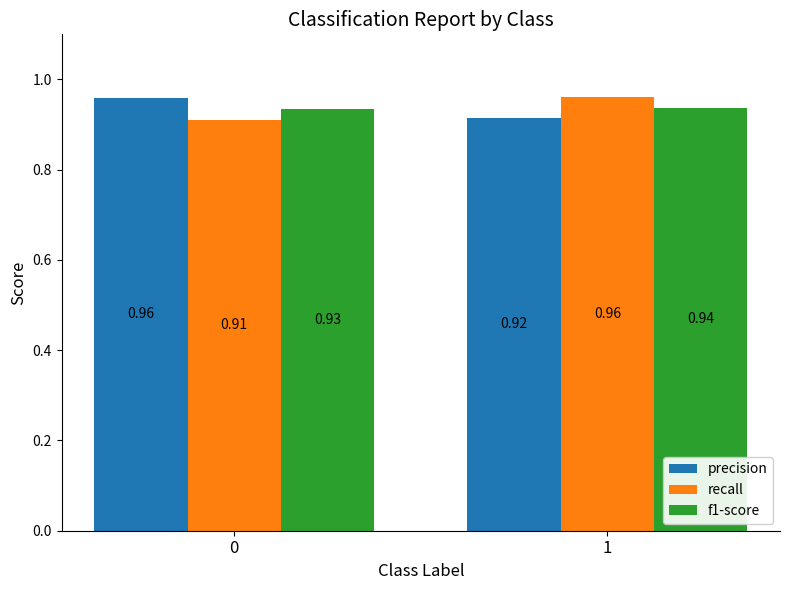

Which series has the largest total across all categories?

precision